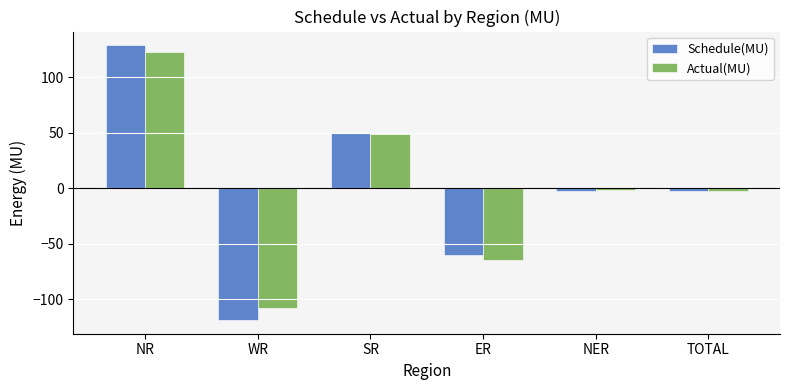

What is the smallest value displayed?

-118.6